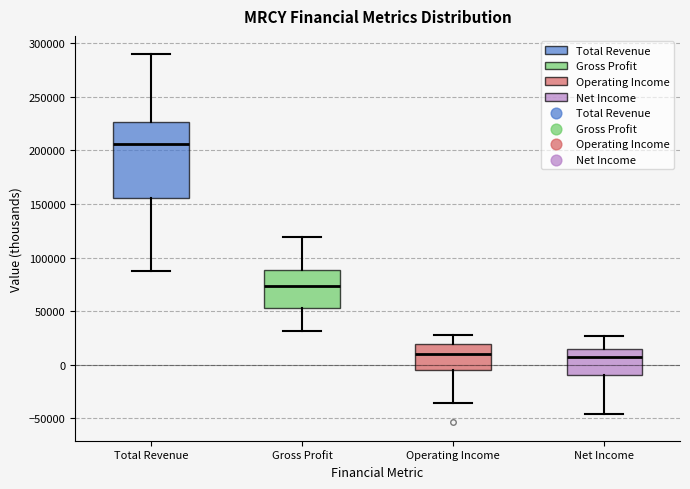

Comparing the boxes themselves (not the whiskers), which one is the tallest?

Total Revenue